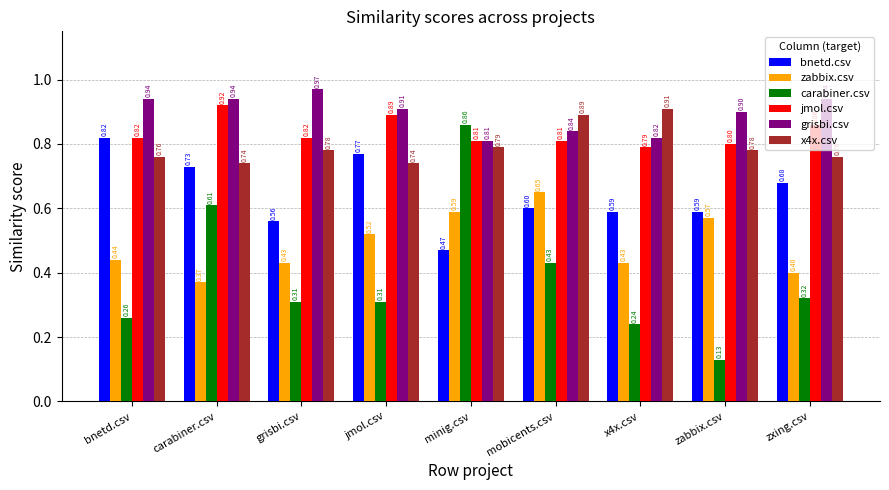

Which category has the highest value in the jmol.csv series?

carabiner.csv